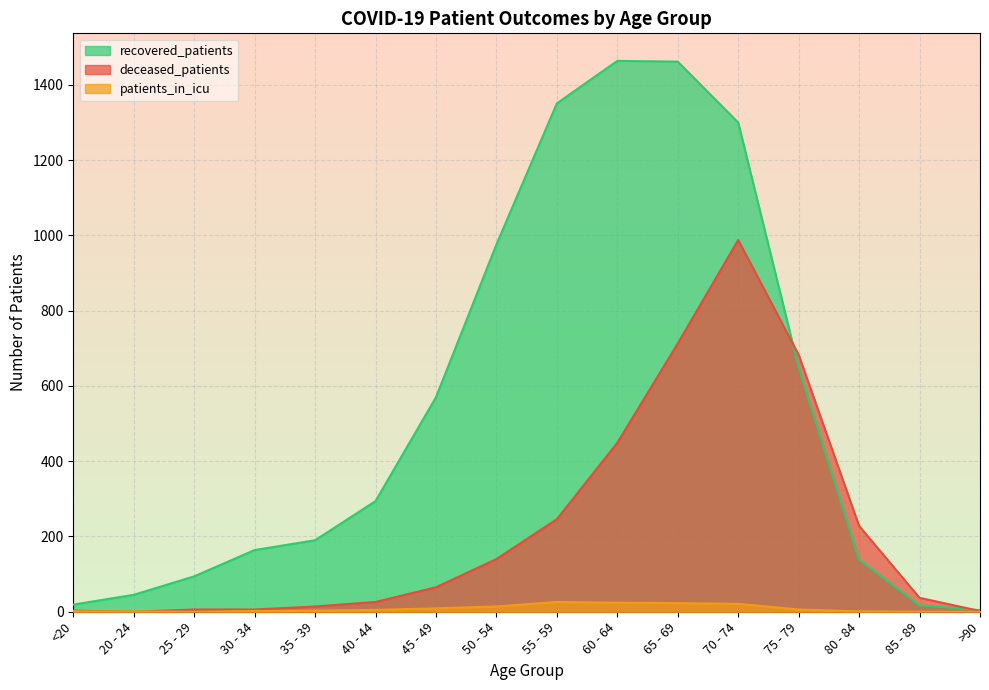

Is it true that deceased_patients equals 302 at 80 - 84?

False